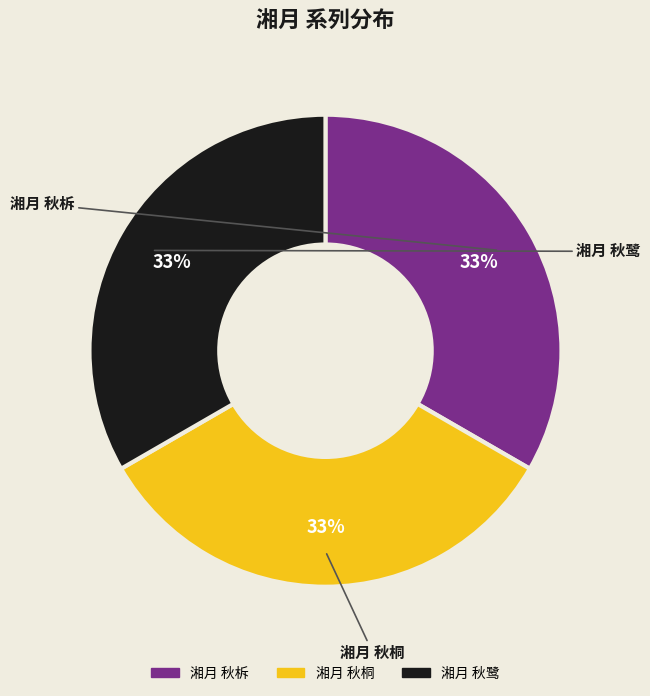

What is the ratio of the value at 湘月 秋鹭 to the value at 湘月 秋桐?

1.0